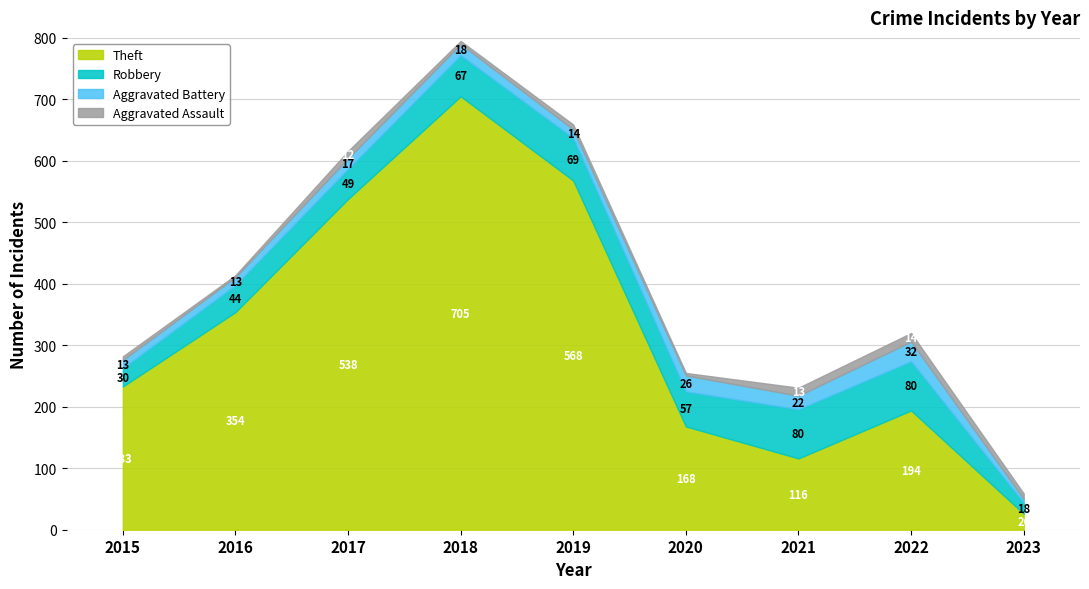

The value of Theft at 2021 is 51. True or false?

False